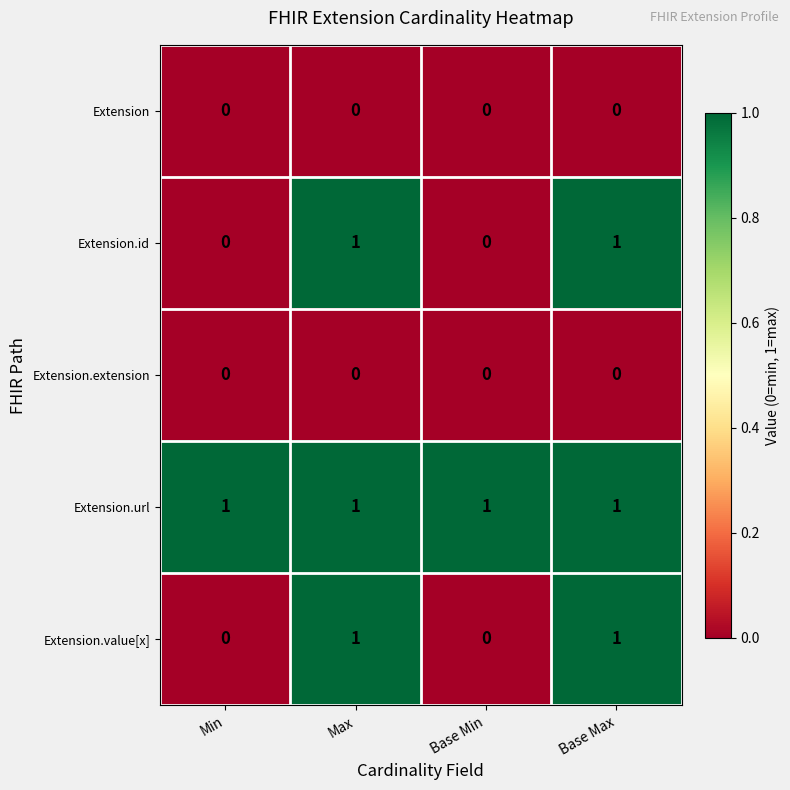

What is the sum of all Extension.url values?

4